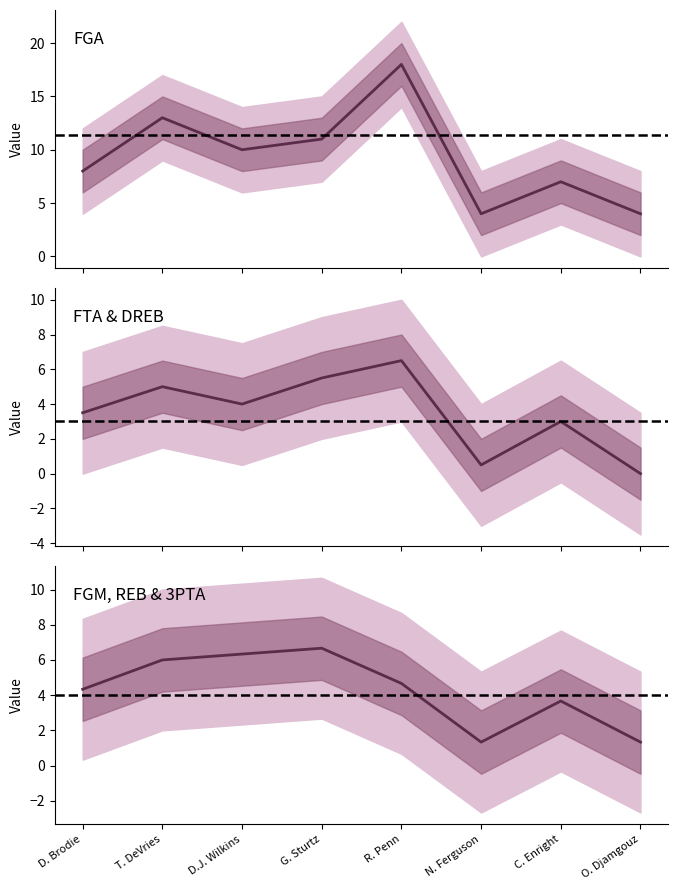

What is the label of the 3rd point from the left?

D.J. Wilkins